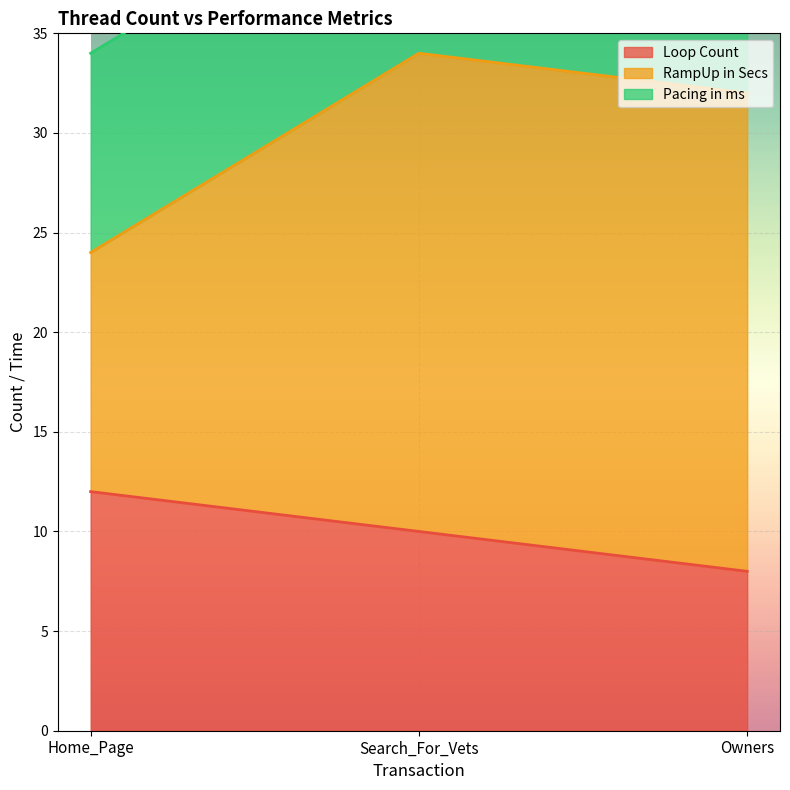

How many categories are shown in the chart?

3